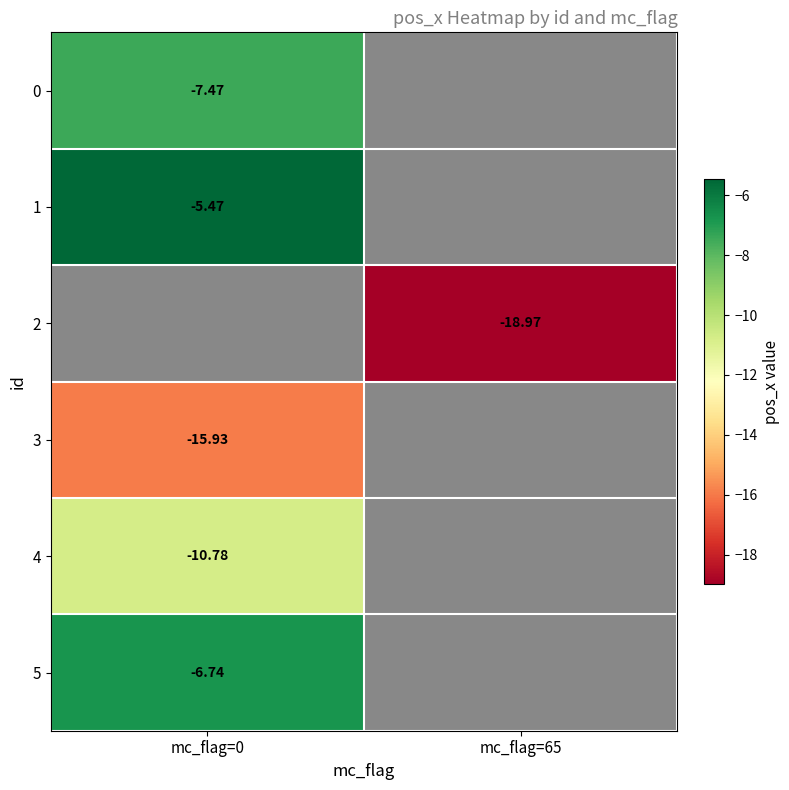

Which label corresponds to the smallest value in the chart?

mc_flag=65